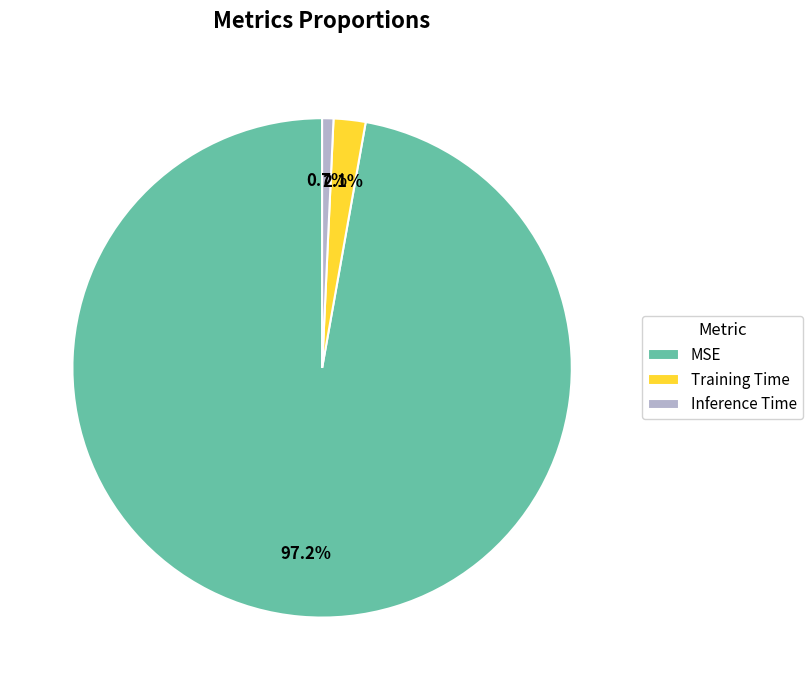

Is there any slice that represents more than half of the pie?

Yes